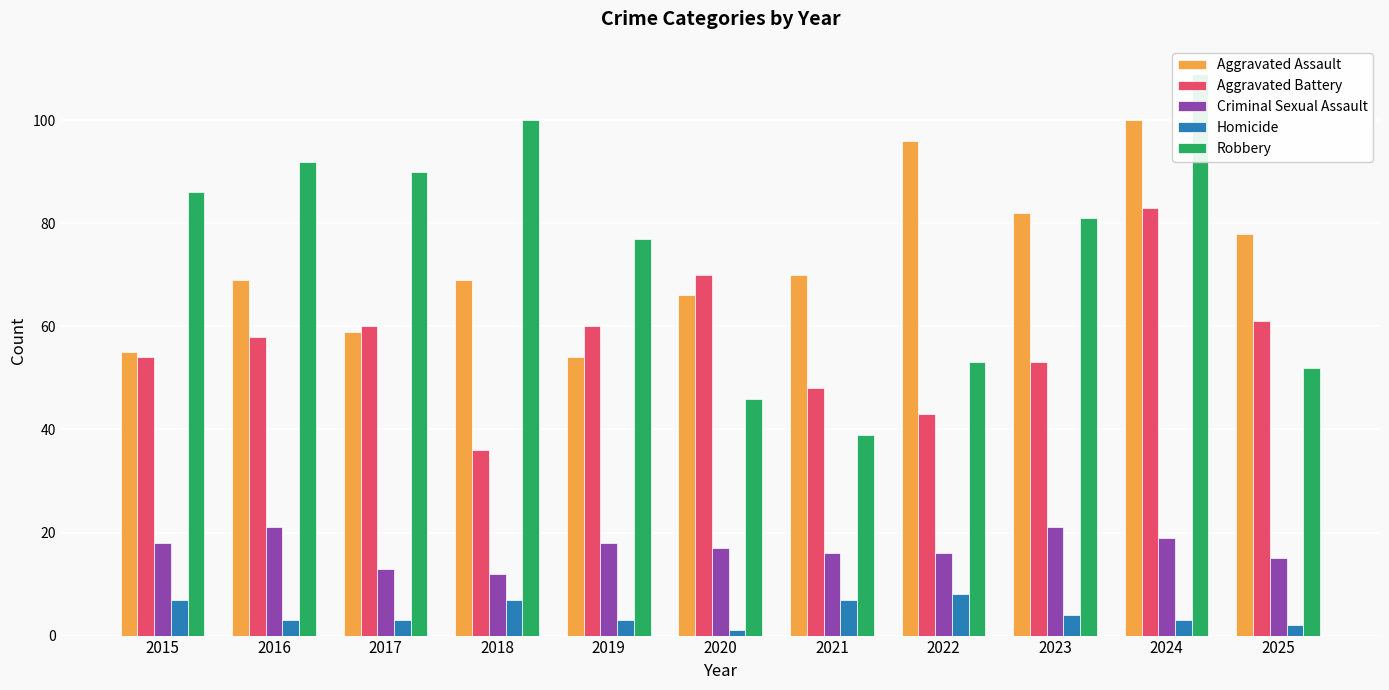

Is the value of Homicide at 2016 greater than the value of Aggravated Battery at 2021?

No